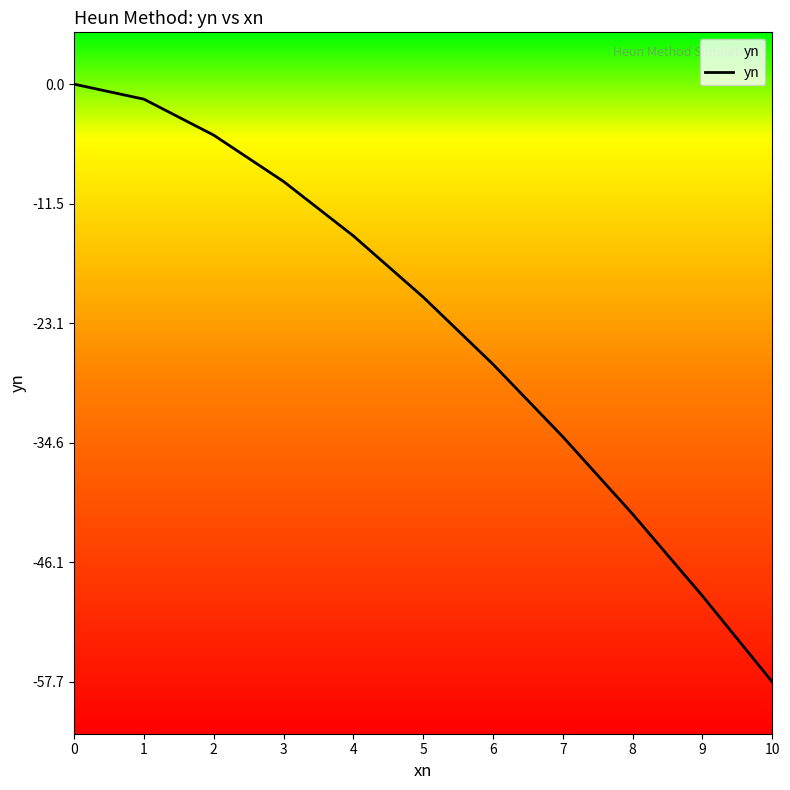

What is the sum of all values?

-260.5